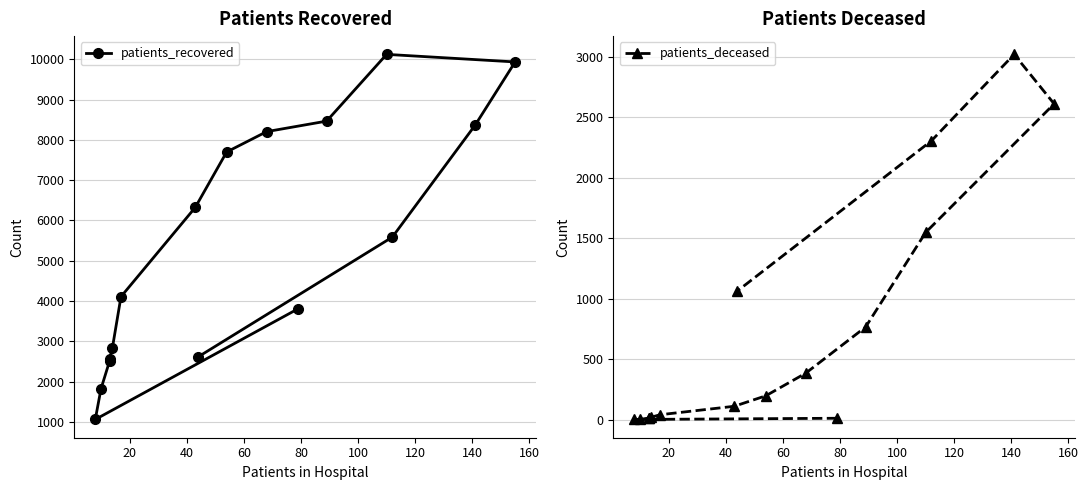

Between 40 and 140, which is larger?

140